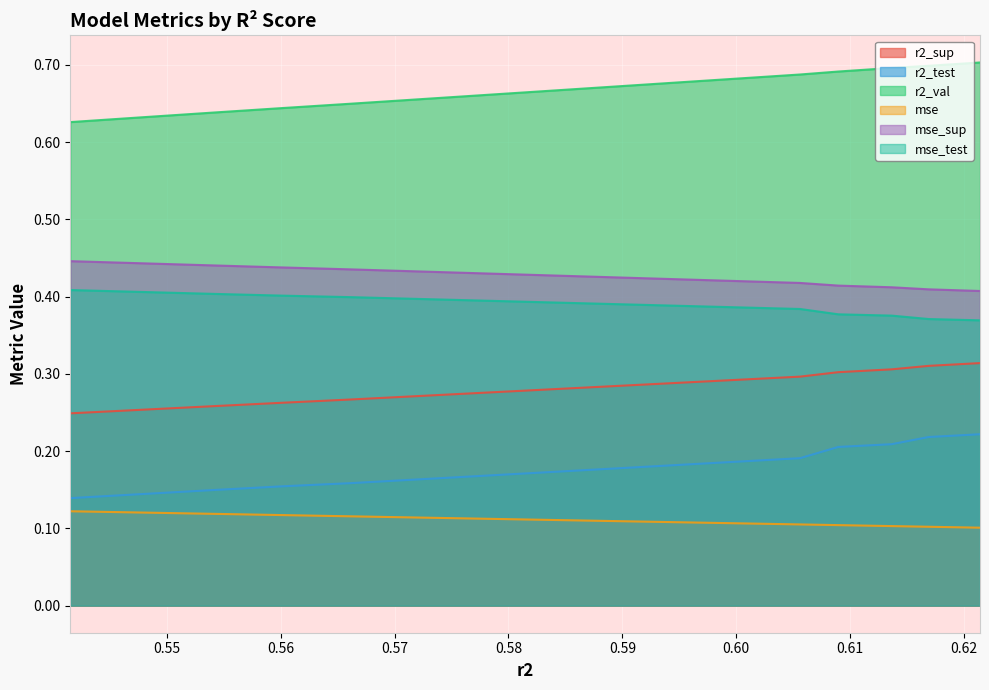

Count the mse_sup values in the range 0 to 1.

10